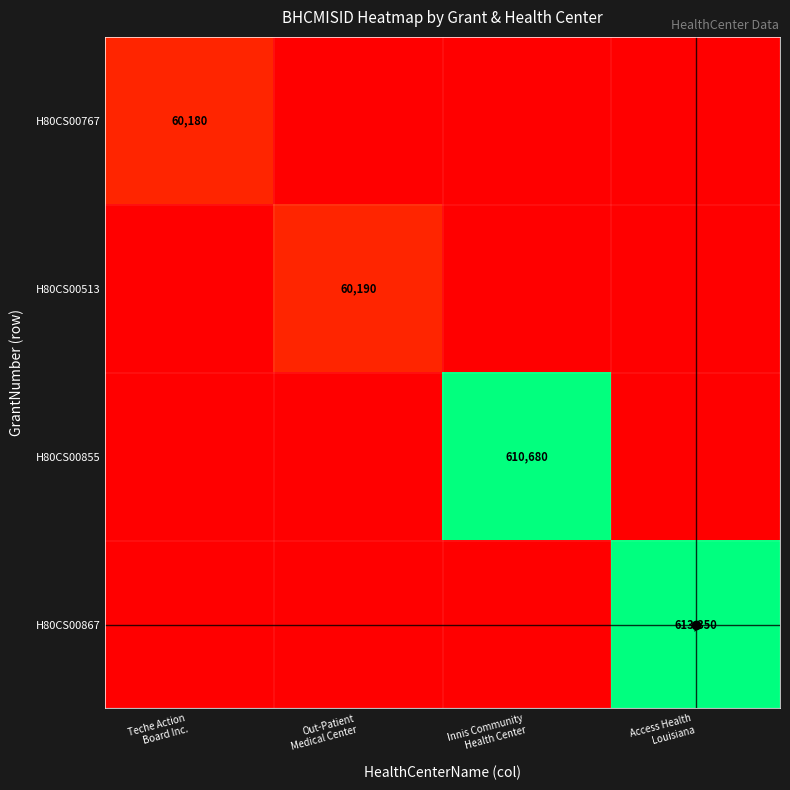

Between Teche Action
Board Inc. and Out-Patient
Medical Center, which is larger?

Teche Action
Board Inc.